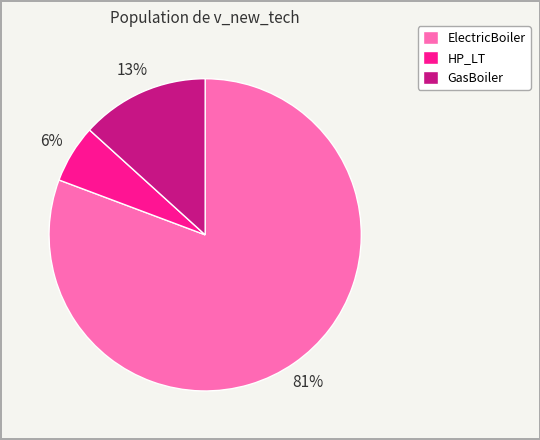

Is the sum of GasBoiler and HP_LT greater than half?

No